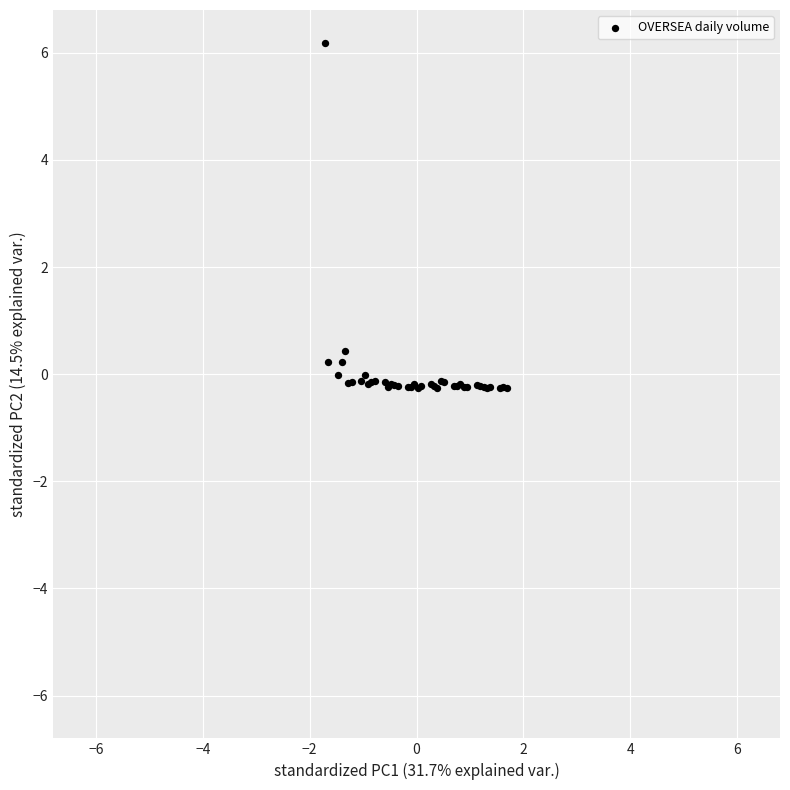

What Y value in the scatter plot is closest to 2?

0.4